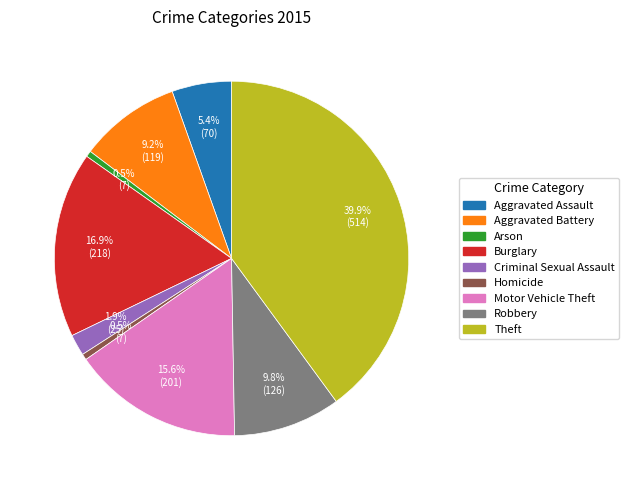

To the nearest percent, what portion does Burglary represent?

17%